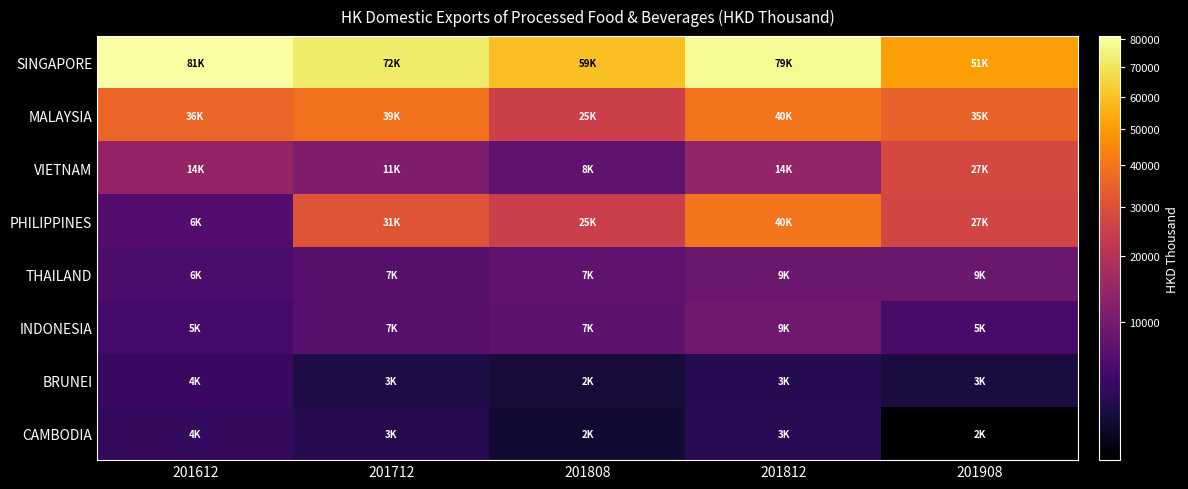

What is the total value across all series at 201612?

156051.5